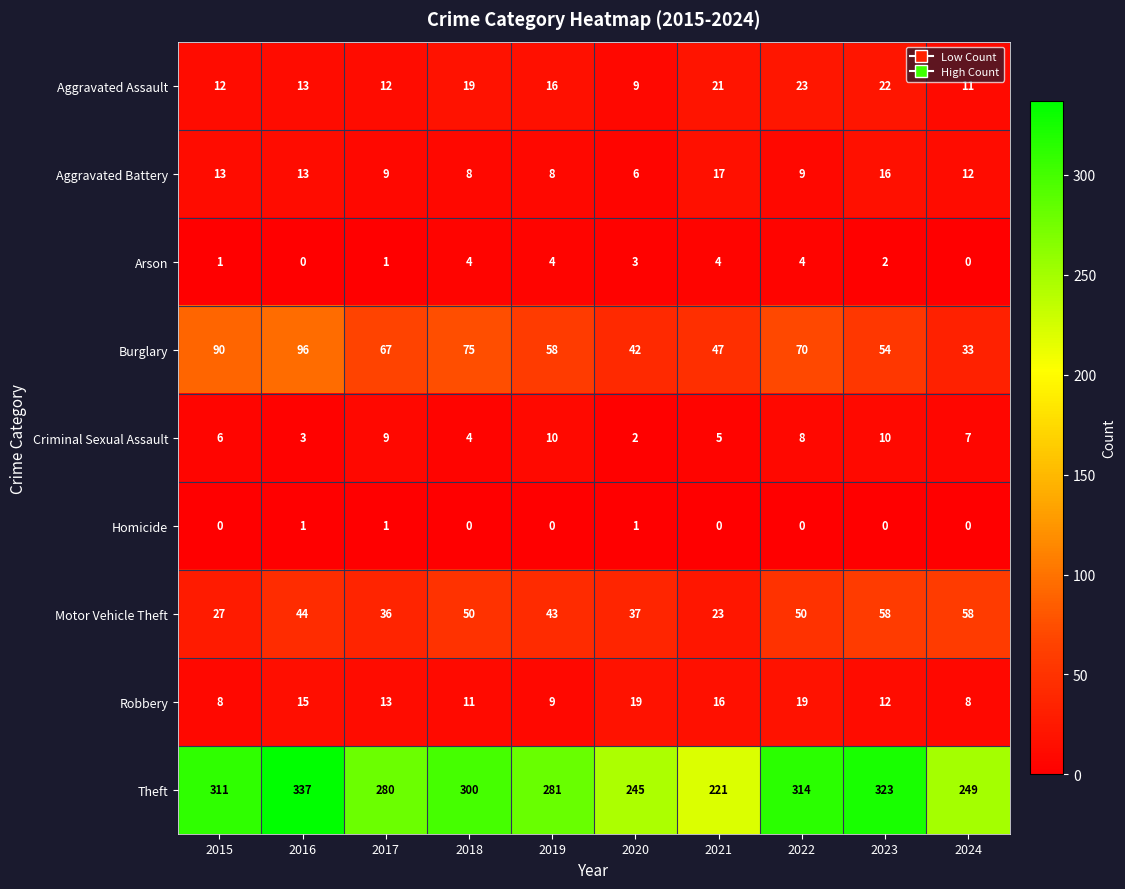

What is the average value of the Criminal Sexual Assault series?

6